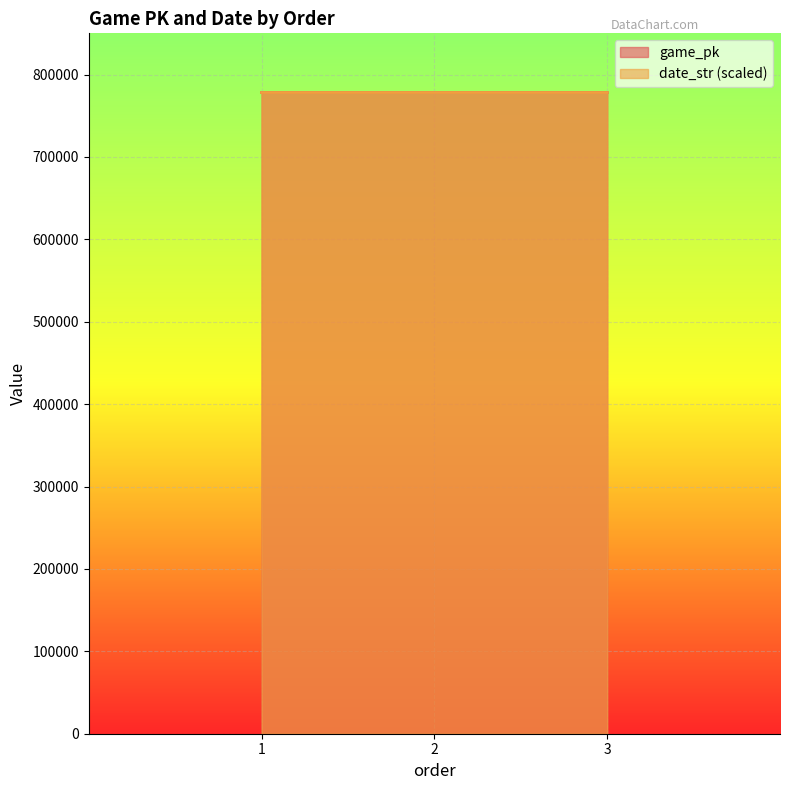

Rank the series at 3 from lowest to highest value.

date_str, game_pk